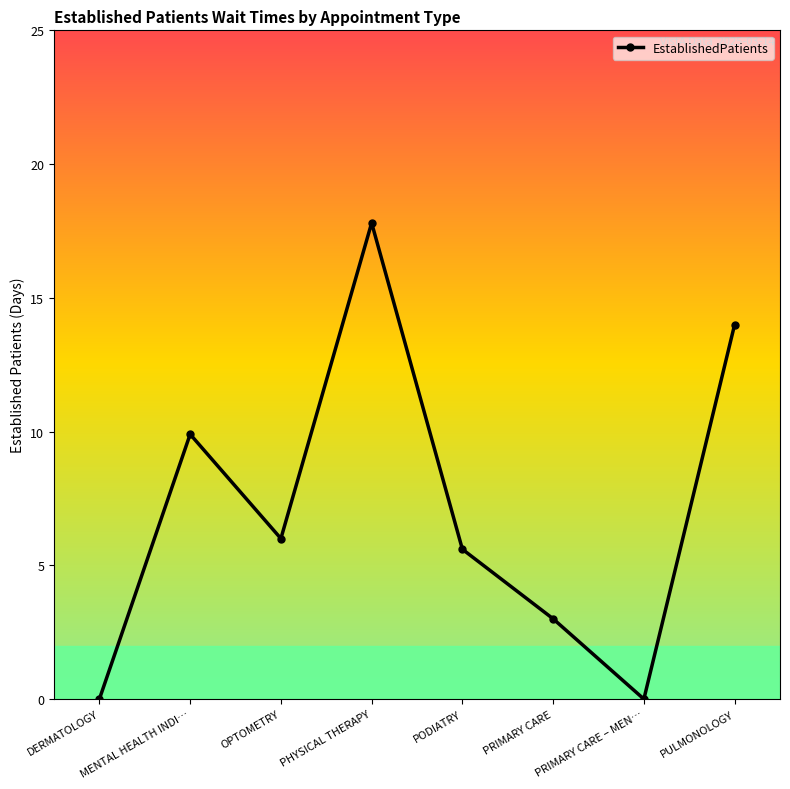

What is the ratio of the value at OPTOMETRY to the value at PODIATRY?

1.1